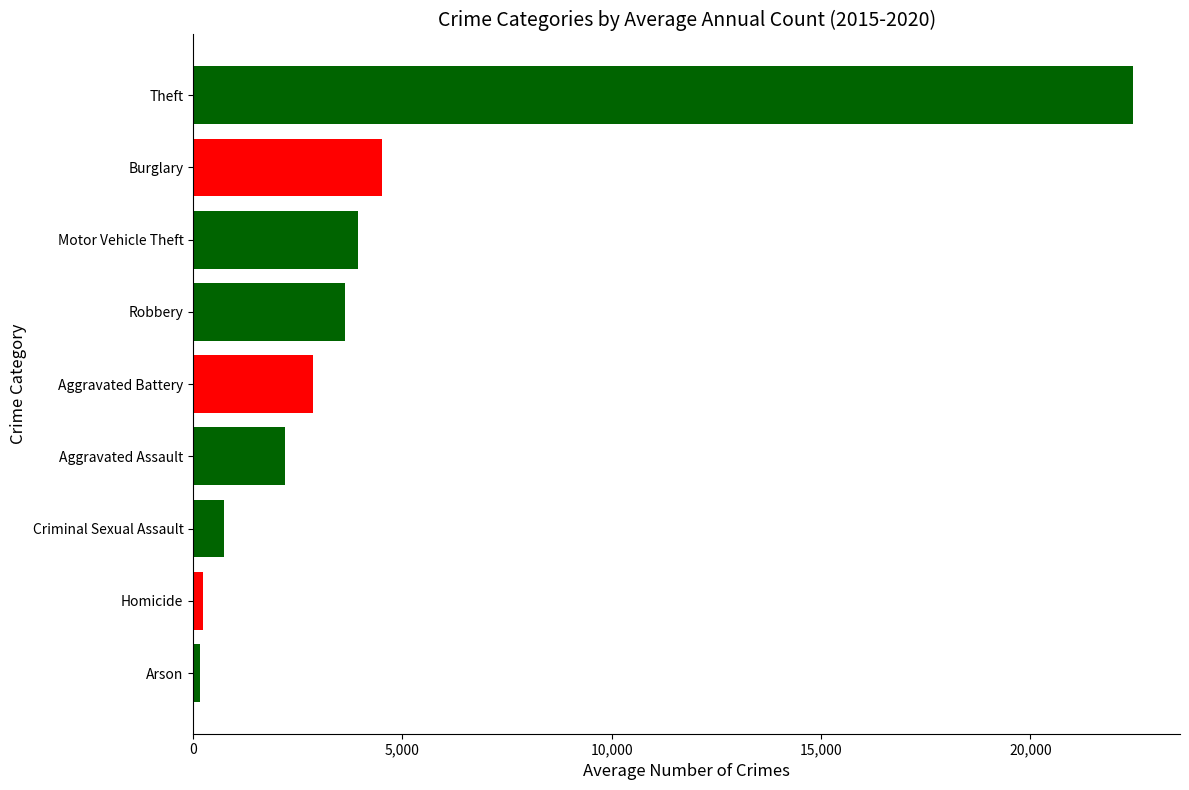

What value does the data have at Theft?

22452.5